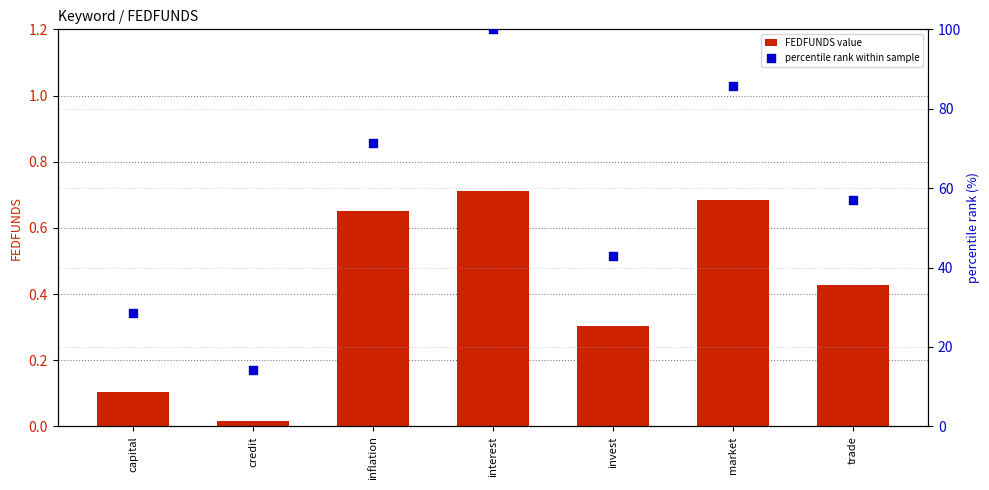

What are all the series names shown in the legend?

FEDFUNDS value, percentile rank within sample